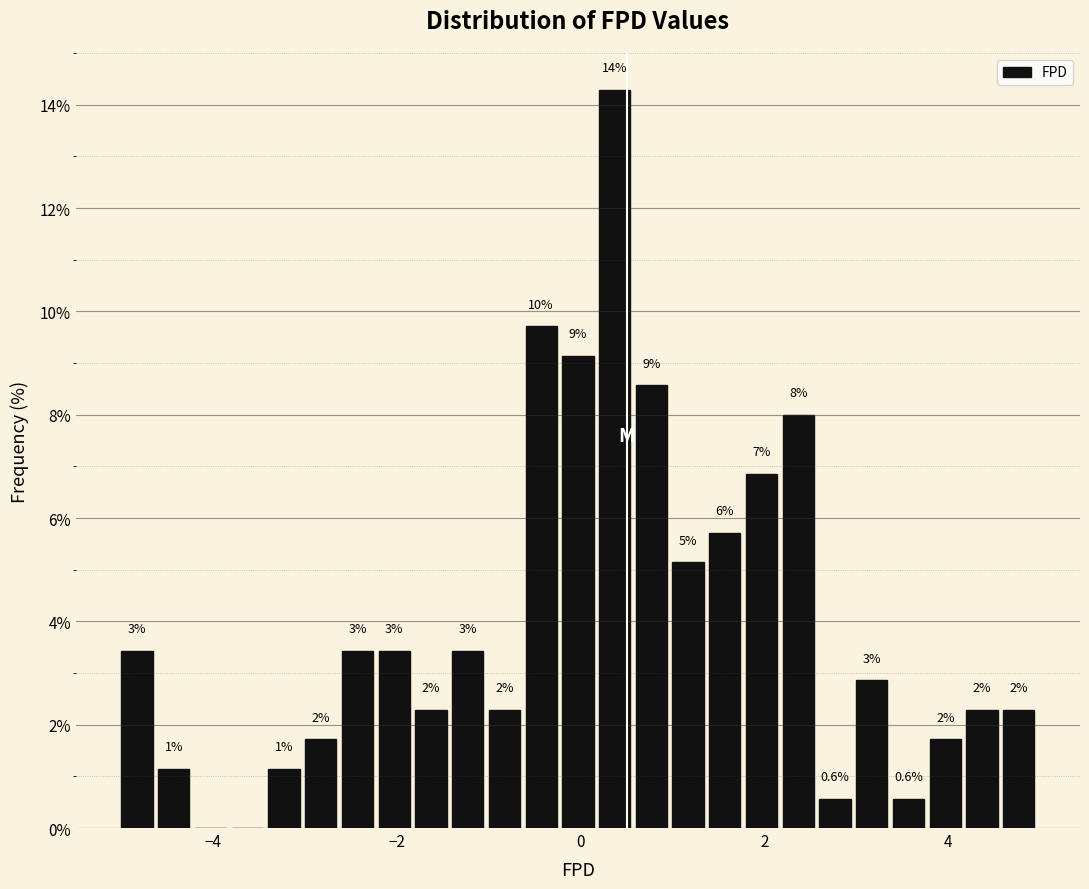

Read against the x-axis, roughly where is the centre of the tallest bar?

0.4